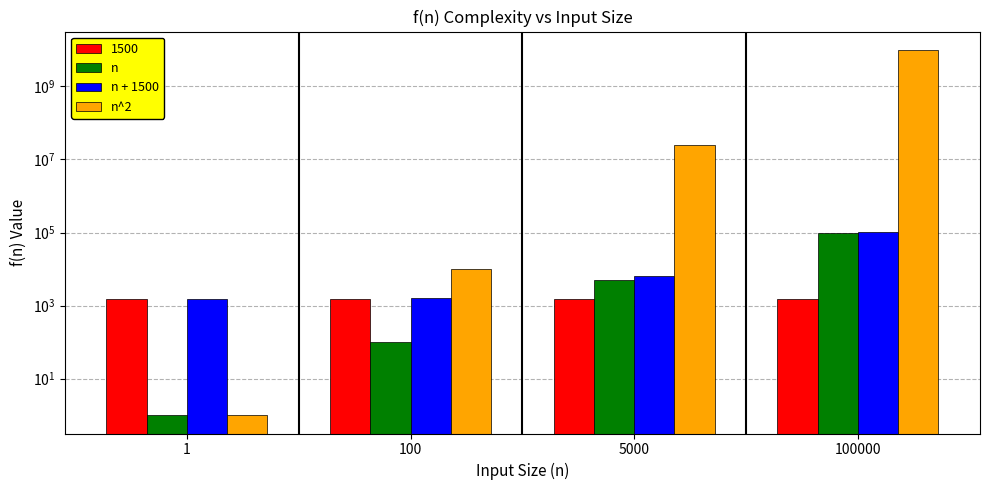

How many values in the n^2 series exceed 25000000?

1